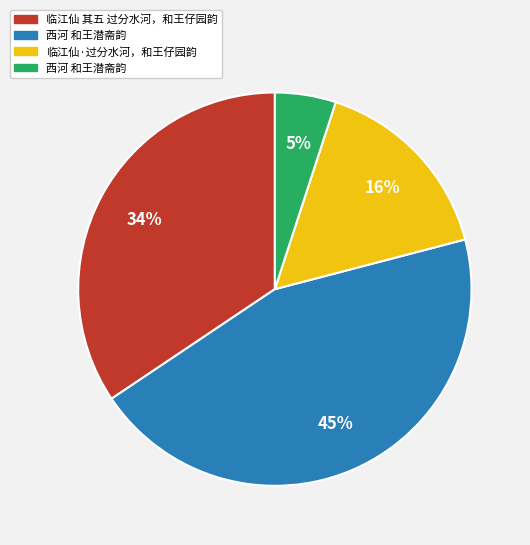

Is there a majority slice in this chart?

No